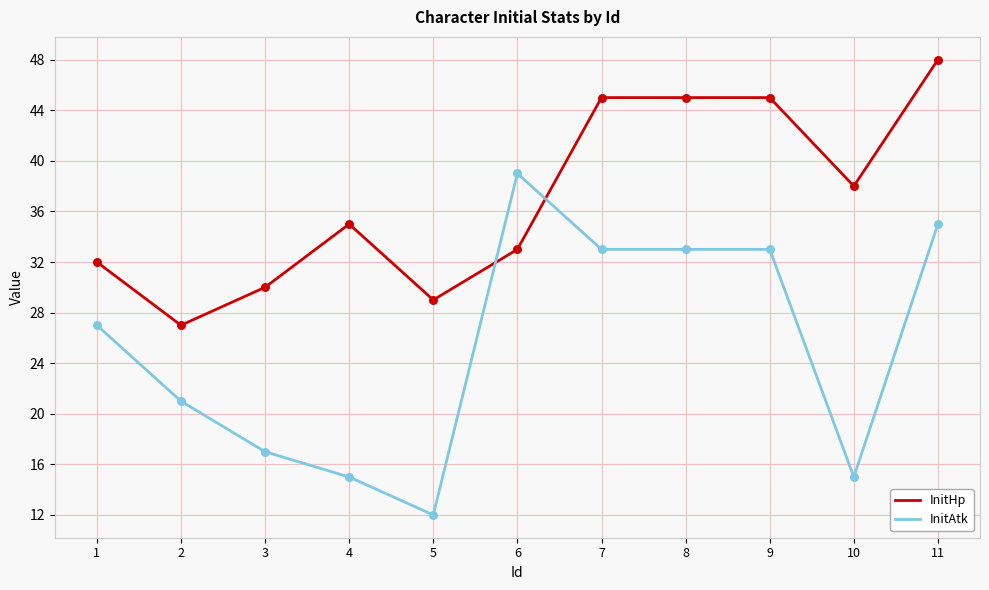

What is the total value across all series at 6?

72